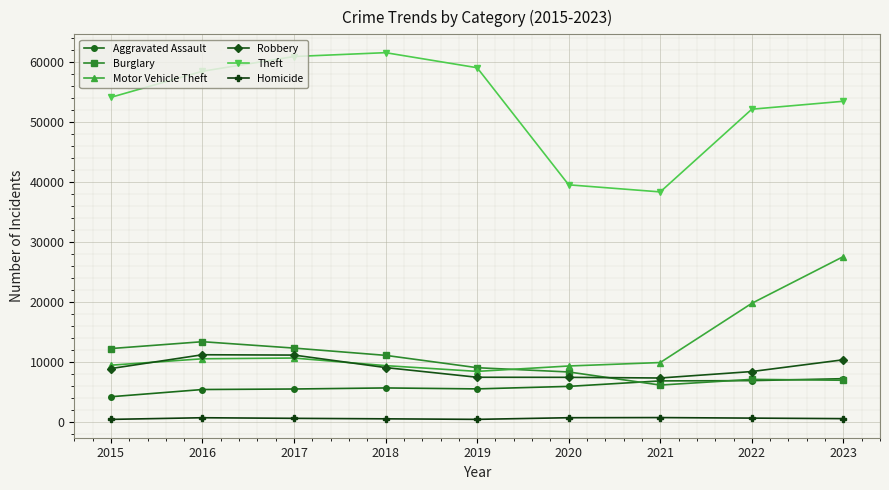

True or false: Homicide and Aggravated Assault cross at least once.

False